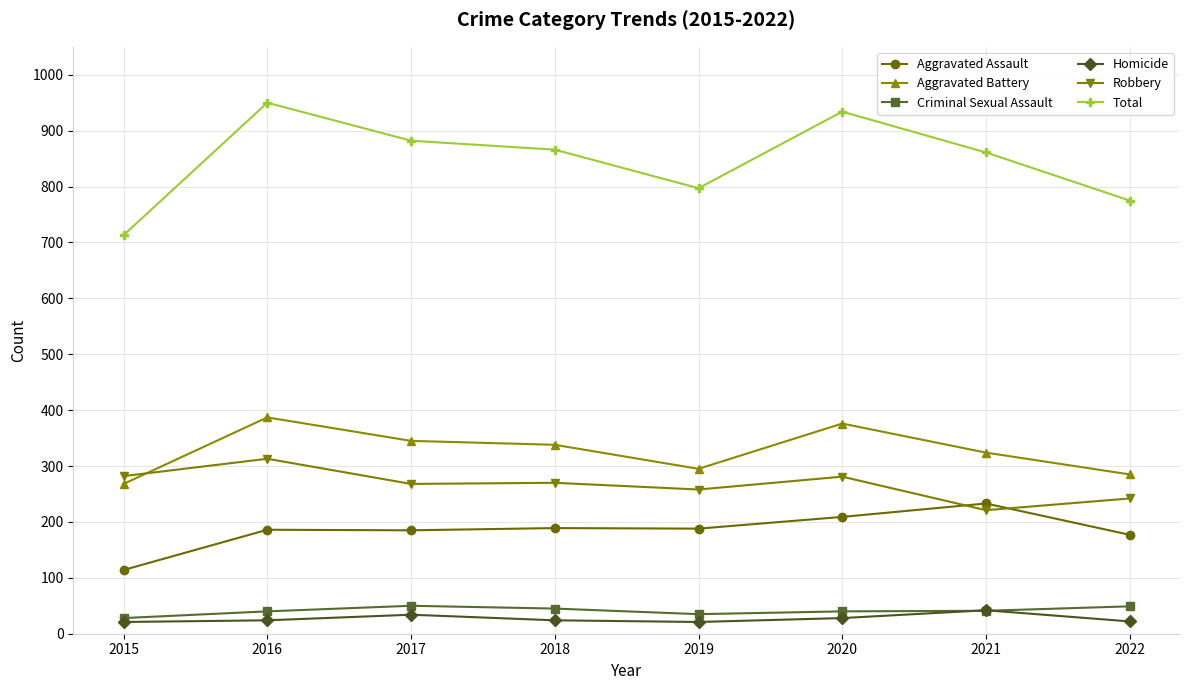

Which series ends up on top after the final intersection of Aggravated Assault and Robbery?

Robbery